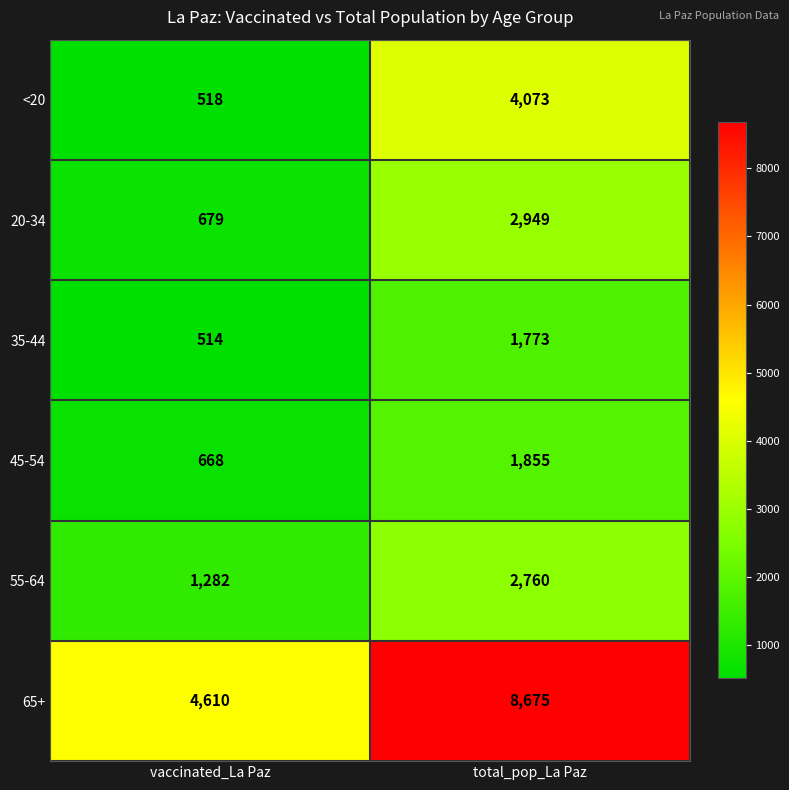

How many series are shown in this chart?

6